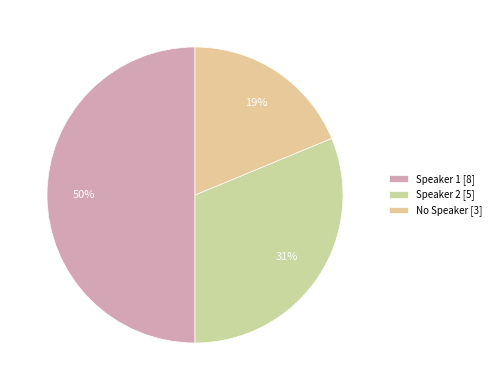

To the nearest percent, what is the difference between the No Speaker and Speaker 2 slice percentages?

12%